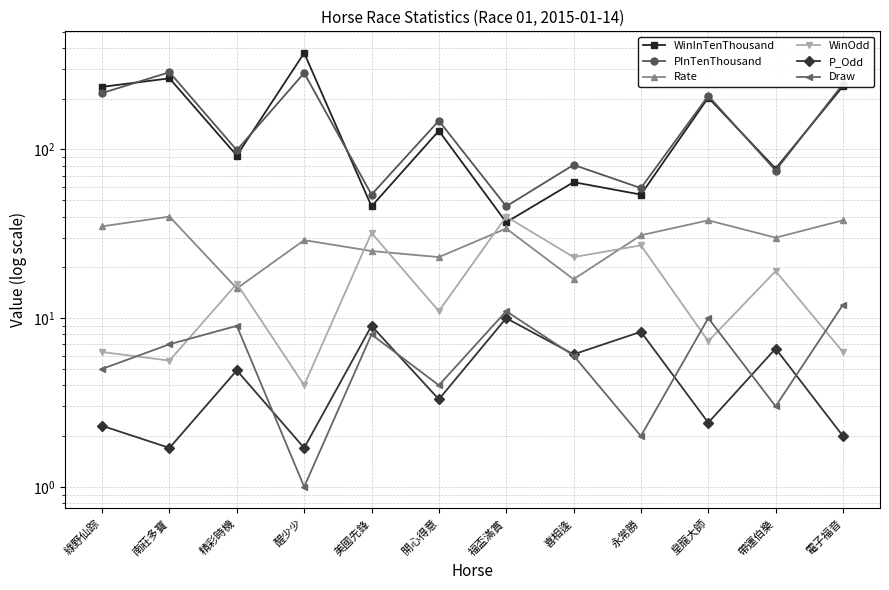

Which label corresponds to the largest value in the chart?

醒少少